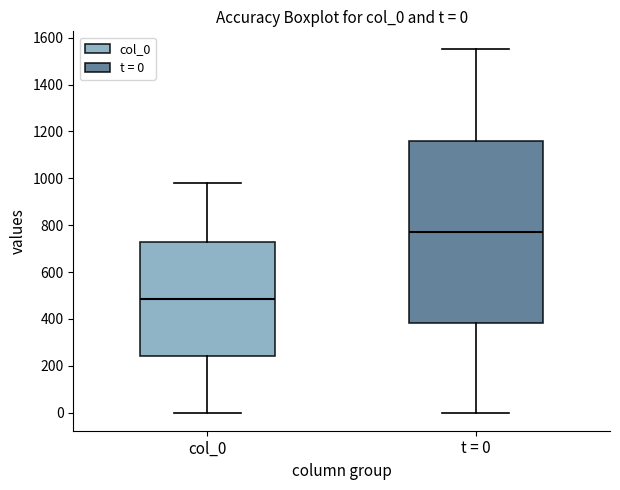

Which box has the highest median line?

t = 0